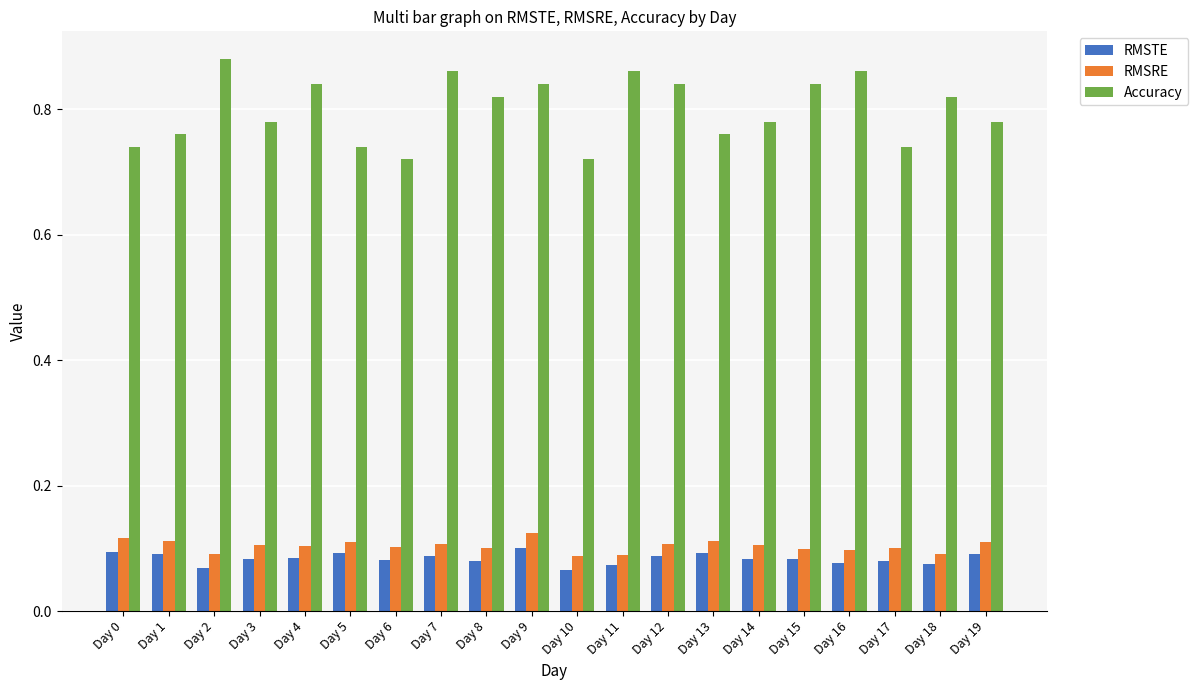

Which series has the widest spread of values?

Accuracy